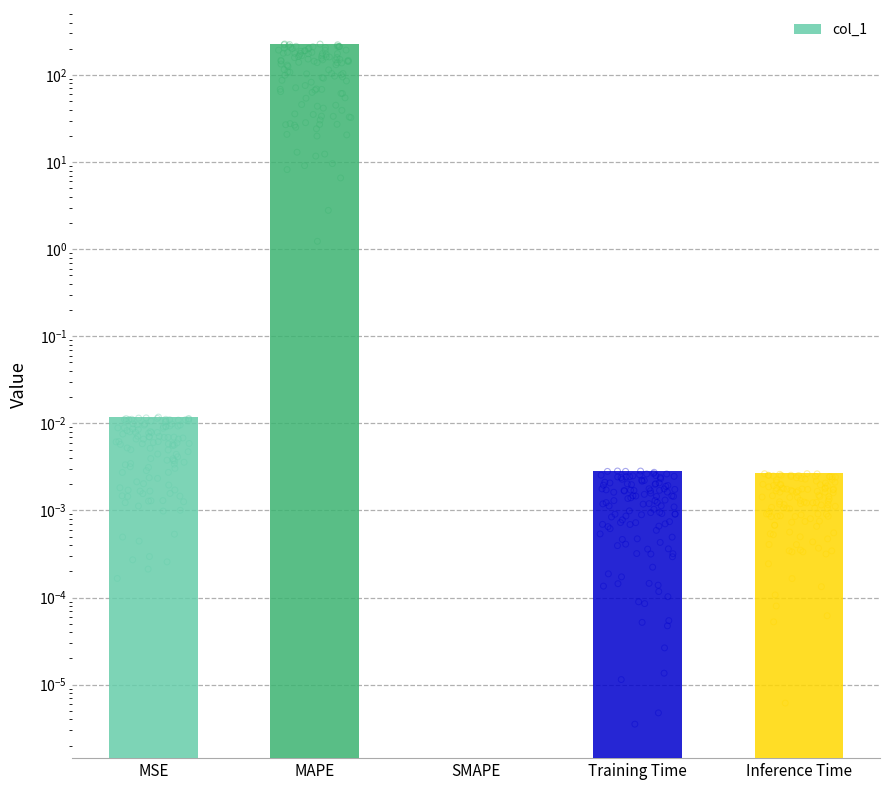

What is the change in value from MAPE to SMAPE?

-226.8